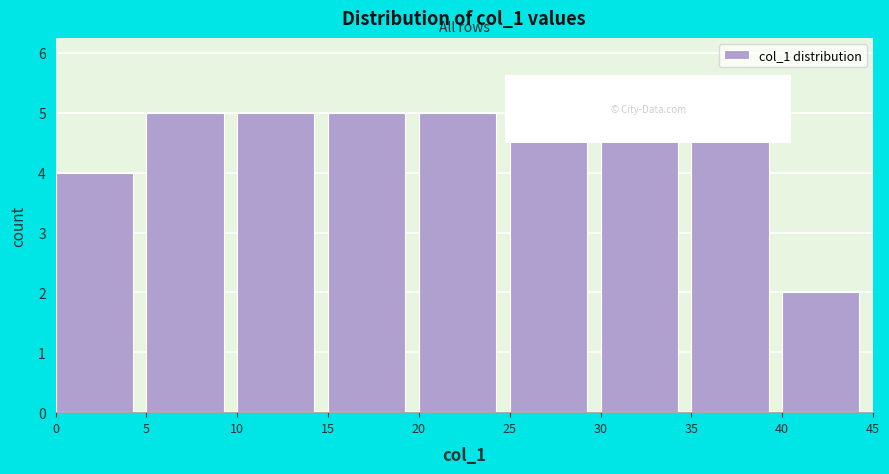

What is the height of the bar covering 10 to 15 on the x-axis? The values are not printed on the chart, so give them approximately, as read against the axis.

5